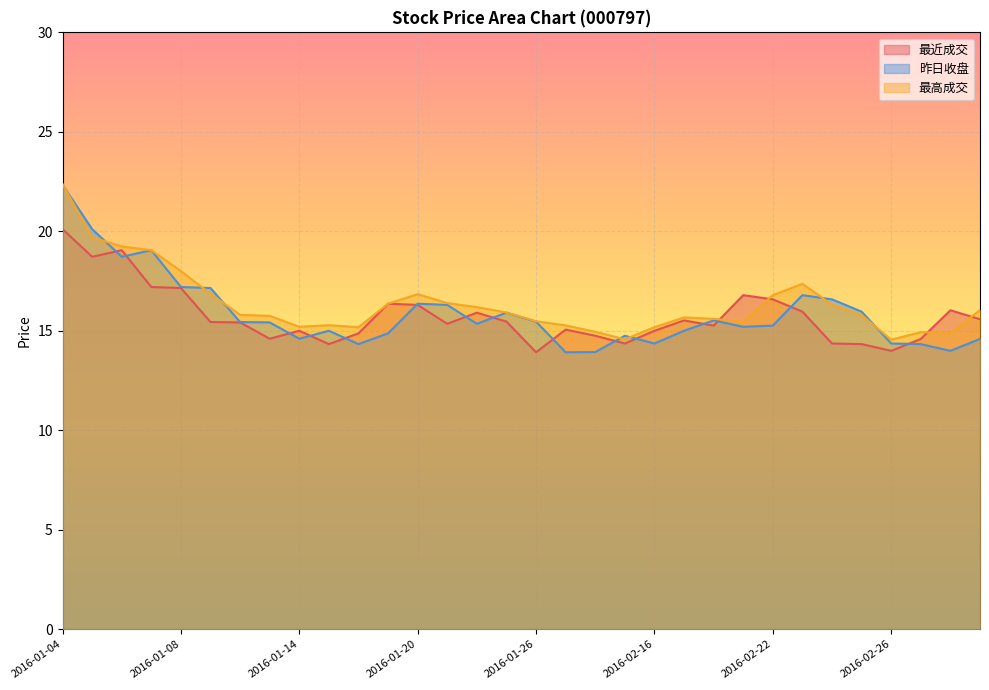

Reading left to right, transcribe all the data shown in this chart.

最近成交: 2016-01-04=20.1	2016-01-05=18.7	2016-01-06=19.1	2016-01-07=17.2	2016-01-08=17.1	2016-01-11=15.4	2016-01-12=15.4	2016-01-13=14.6	2016-01-14=15.0	2016-01-15=14.3	2016-01-18=14.9	2016-01-19=16.4	2016-01-20=16.3	2016-01-21=15.3	2016-01-22=15.9	2016-01-25=15.5	2016-01-26=13.9	2016-01-27=15.1	2016-02-05=14.8	2016-02-15=14.4	2016-02-16=15.0	2016-02-17=15.5	2016-02-18=15.3	2016-02-19=16.8	2016-02-22=16.6	2016-02-23=16.0	2016-02-24=14.4	2016-02-25=14.3	2016-02-26=14.0	2016-02-29=14.6	2016-03-01=16.0	2016-03-02=15.6
昨日收盘: 2016-01-04=22.3	2016-01-05=20.1	2016-01-06=18.7	2016-01-07=19.1	2016-01-08=17.2	2016-01-11=17.1	2016-01-12=15.4	2016-01-13=15.4	2016-01-14=14.6	2016-01-15=15.0	2016-01-18=14.3	2016-01-19=14.9	2016-01-20=16.4	2016-01-21=16.3	2016-01-22=15.3	2016-01-25=15.9	2016-01-26=15.5	2016-01-27=13.9	2016-02-05=13.9	2016-02-15=14.8	2016-02-16=14.4	2016-02-17=15.0	2016-02-18=15.5	2016-02-19=15.2	2016-02-22=15.3	2016-02-23=16.8	2016-02-24=16.6	2016-02-25=16.0	2016-02-26=14.4	2016-02-29=14.3	2016-03-01=14.0	2016-03-02=14.6
最高成交: 2016-01-04=22.4	2016-01-05=19.7	2016-01-06=19.2	2016-01-07=19.1	2016-01-08=18.0	2016-01-11=16.9	2016-01-12=15.8	2016-01-13=15.8	2016-01-14=15.2	2016-01-15=15.3	2016-01-18=15.2	2016-01-19=16.4	2016-01-20=16.8	2016-01-21=16.4	2016-01-22=16.2	2016-01-25=15.9	2016-01-26=15.5	2016-01-27=15.3	2016-02-05=14.9	2016-02-15=14.6	2016-02-16=15.2	2016-02-17=15.7	2016-02-18=15.6	2016-02-19=15.4	2016-02-22=16.8	2016-02-23=17.4	2016-02-24=16.3	2016-02-25=15.8	2016-02-26=14.6	2016-02-29=14.9	2016-03-01=14.9	2016-03-02=16.0